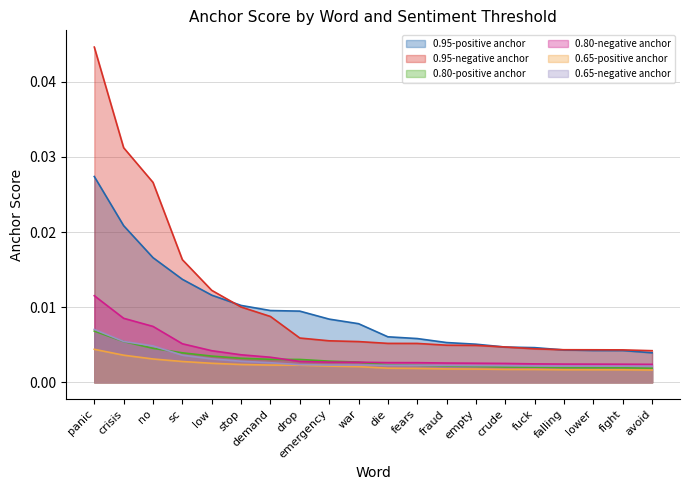

Rank the series at empty from lowest to highest value.

0.65-positive anchor, 0.80-positive anchor, 0.65-negative anchor, 0.80-negative anchor, 0.95-negative anchor, 0.95-positive anchor